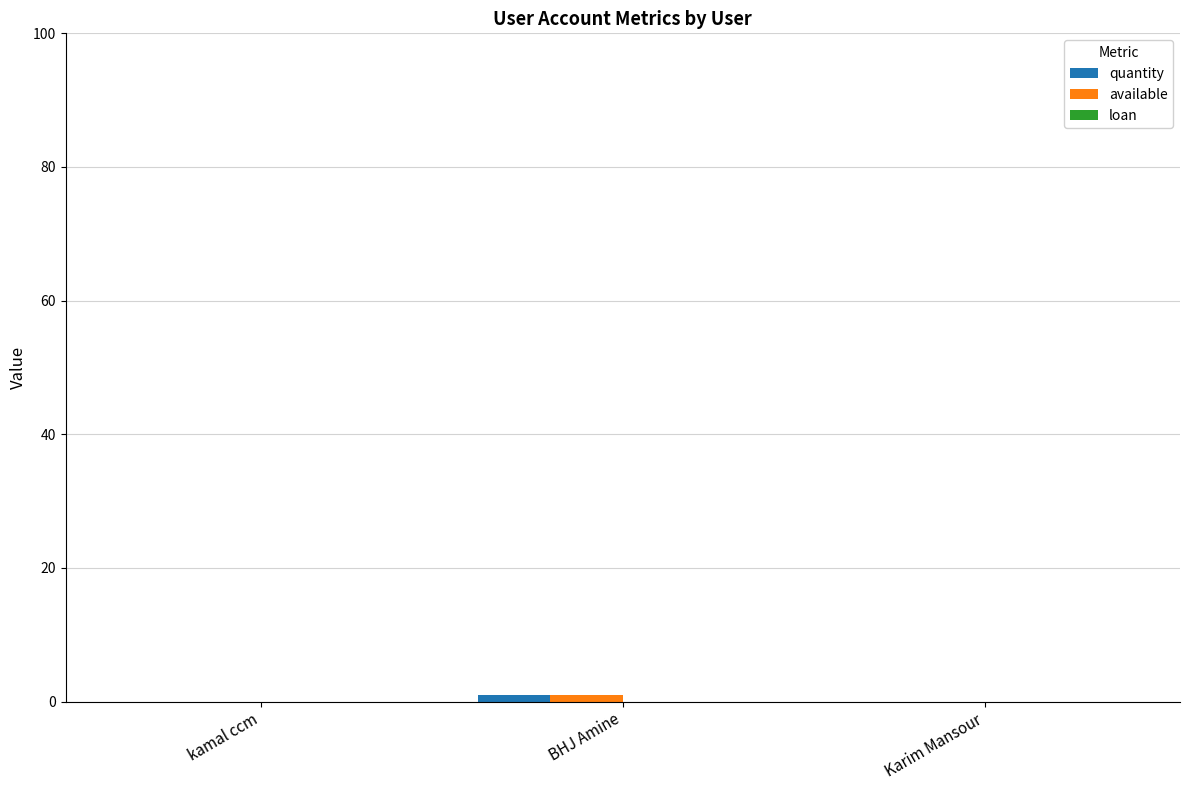

Are the bars grouped side by side (vs. stacked)?

Yes